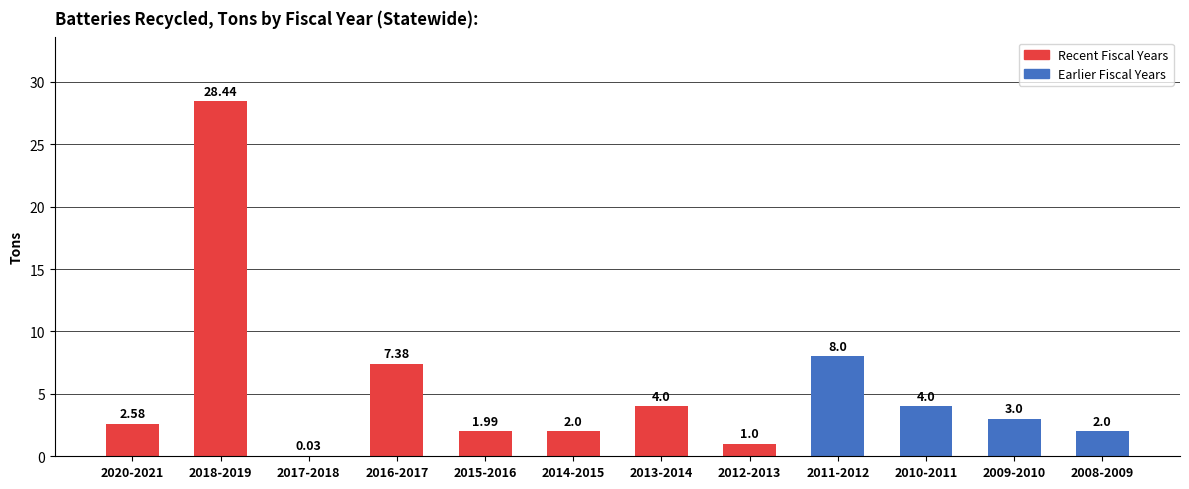

At which label is the value closest to 14?

2011-2012